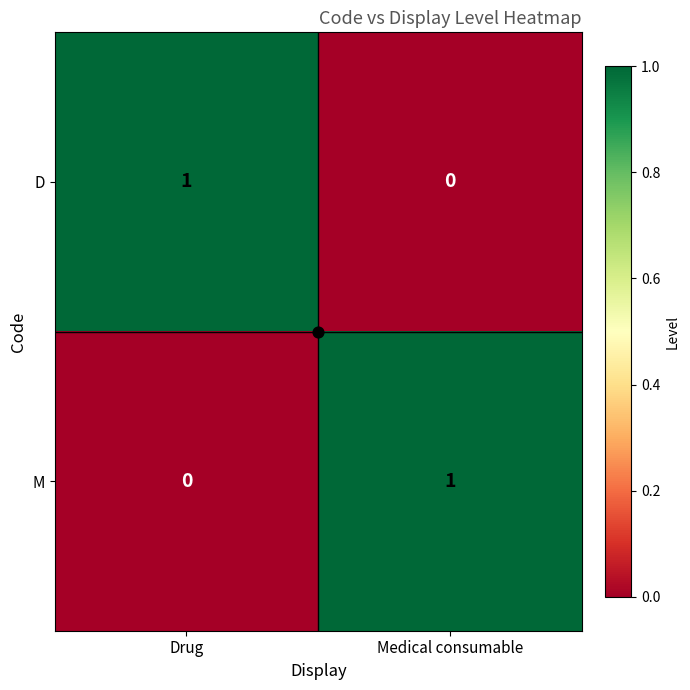

At which label does D reach its peak?

Drug